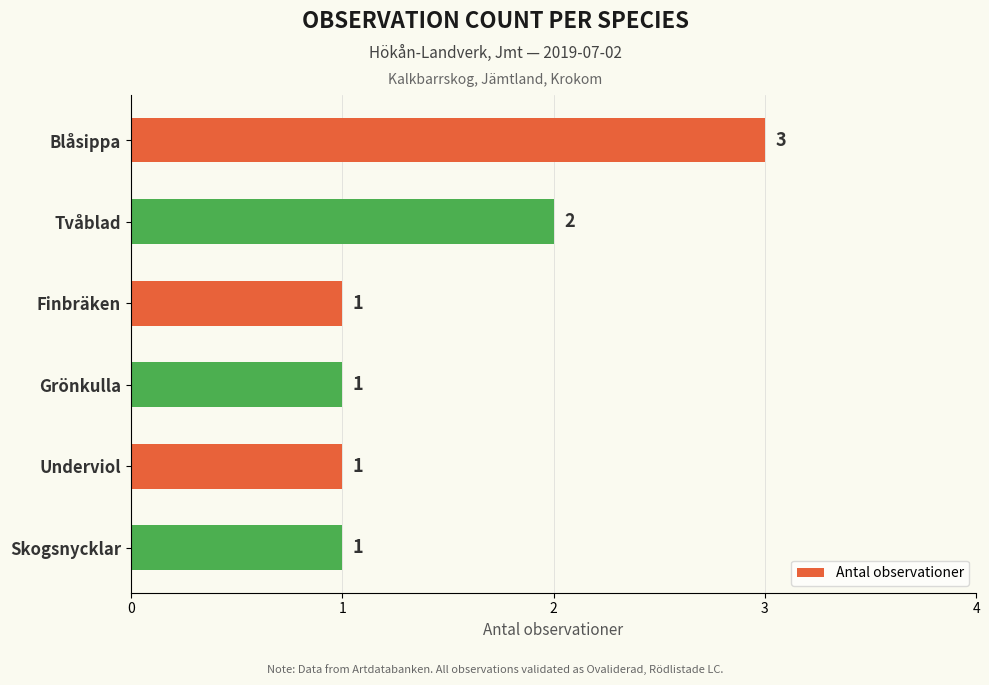

Between Blåsippa and Tvåblad, which is larger?

Blåsippa